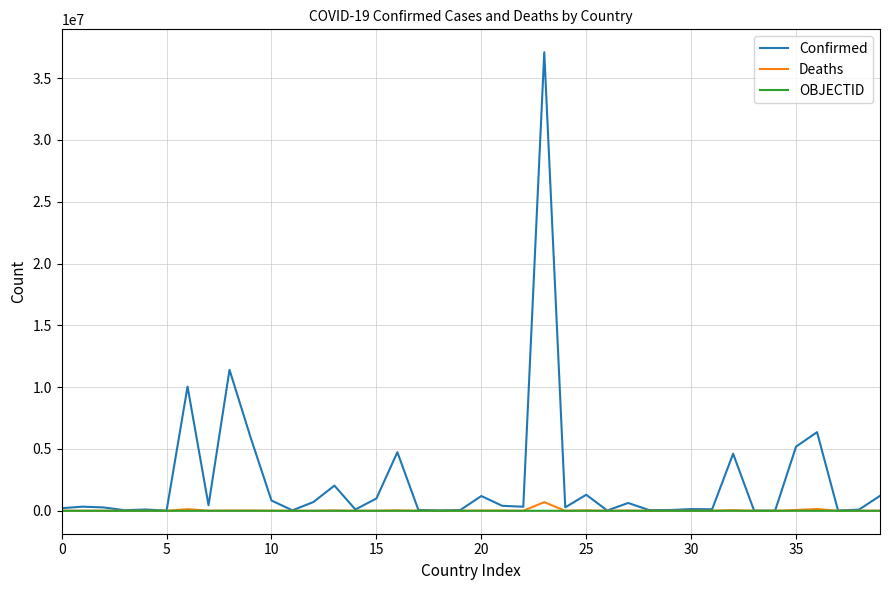

True or false: Deaths has more than 0 points higher than both neighbors.

True